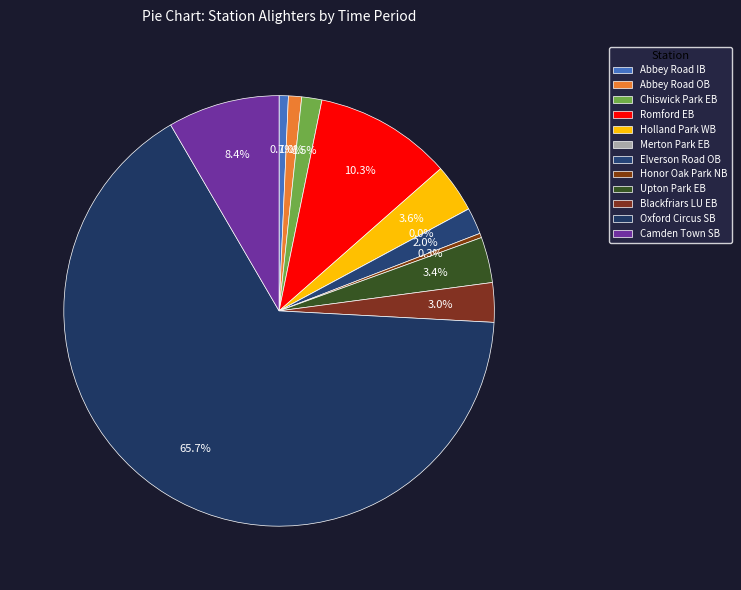

What is the largest slice in the pie chart?

Oxford Circus SB